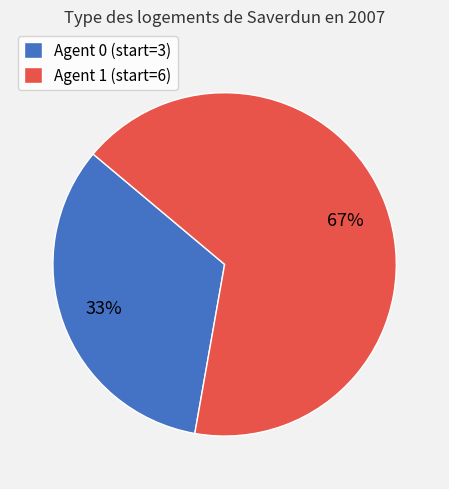

To the nearest percent, what is the average slice percentage?

50%